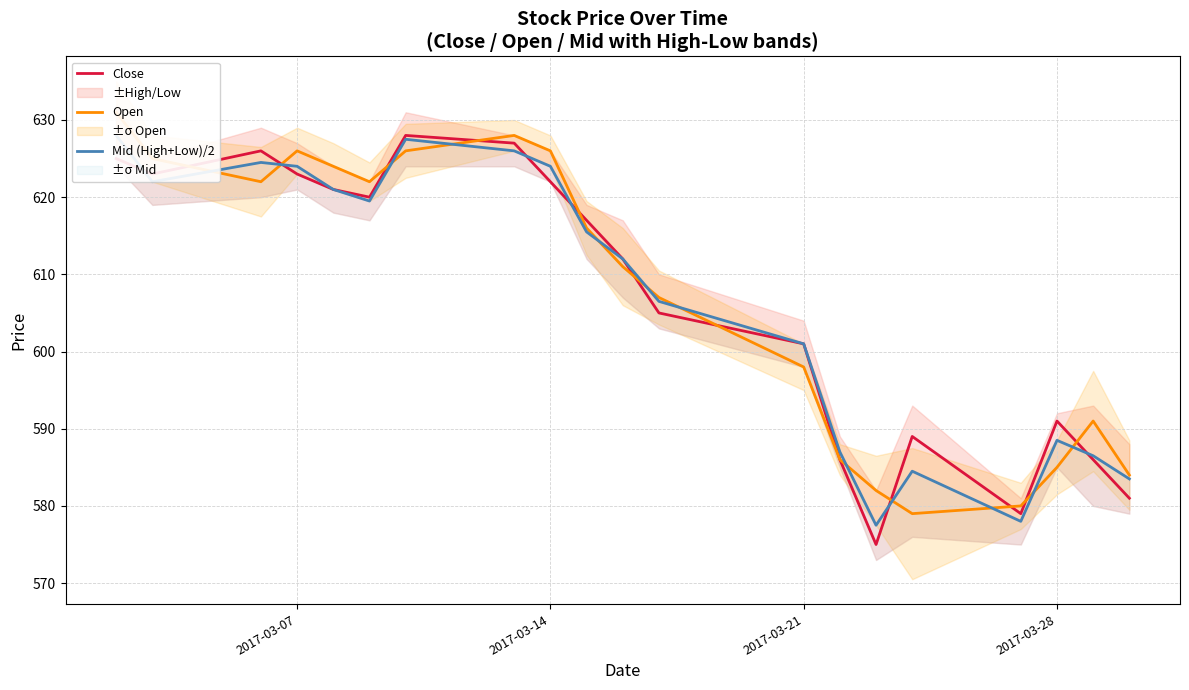

What is the highest value of the Close series?

628